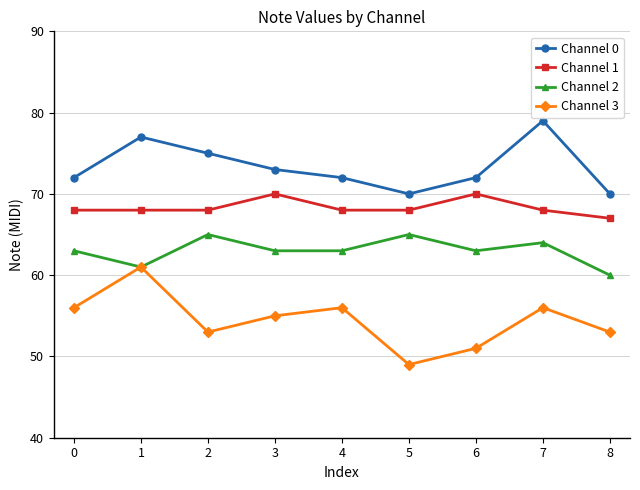

Is it true that Channel 3 equals 61 at 1?

True